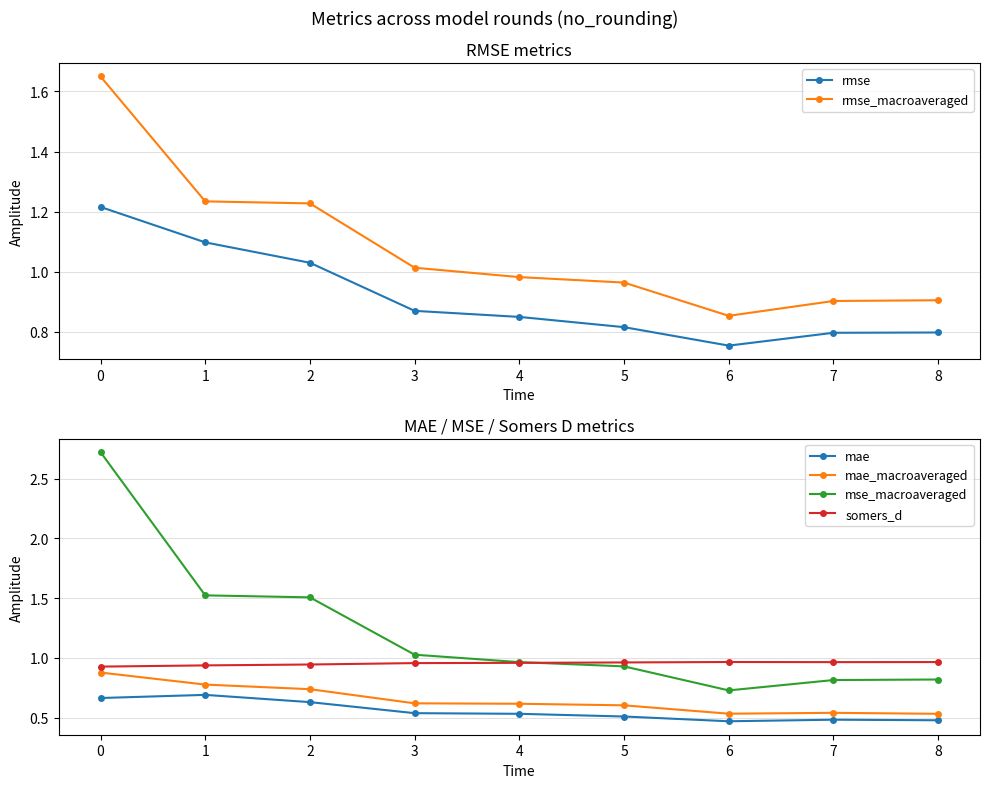

Which has a higher value, 2 or 4?

2